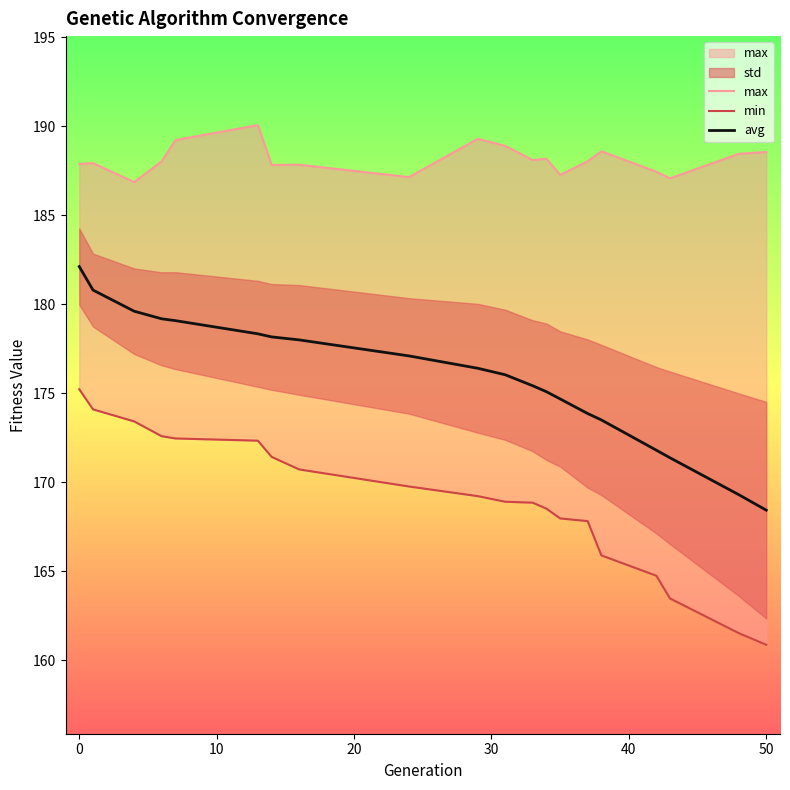

What is the highest value of the avg series?

182.1